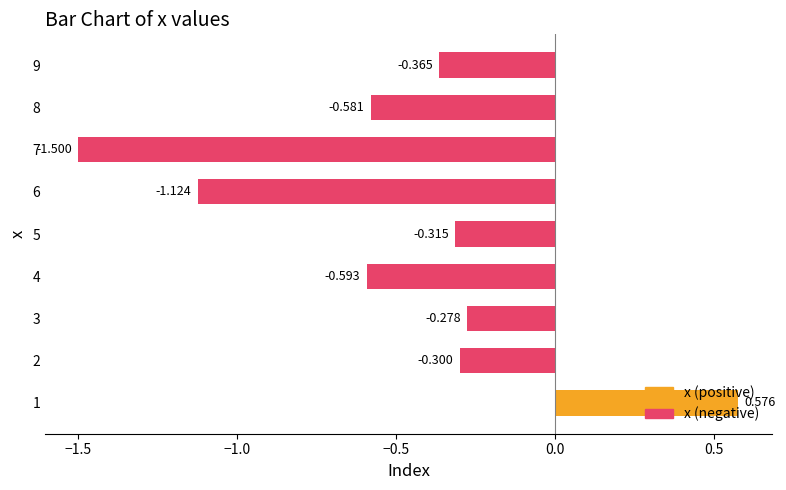

List the labels in order of value, smallest first.

7, 6, 4, 8, 9, 5, 2, 3, 1